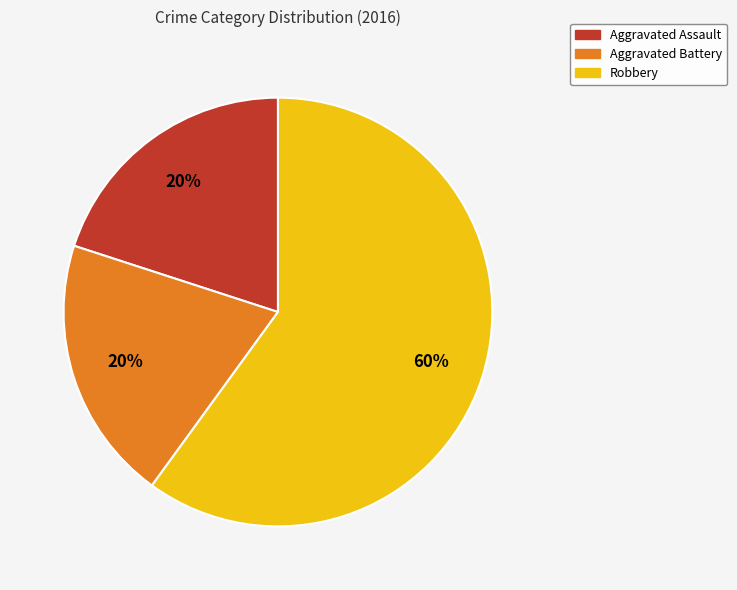

To the nearest percent, what percentage of the pie is Robbery?

60%